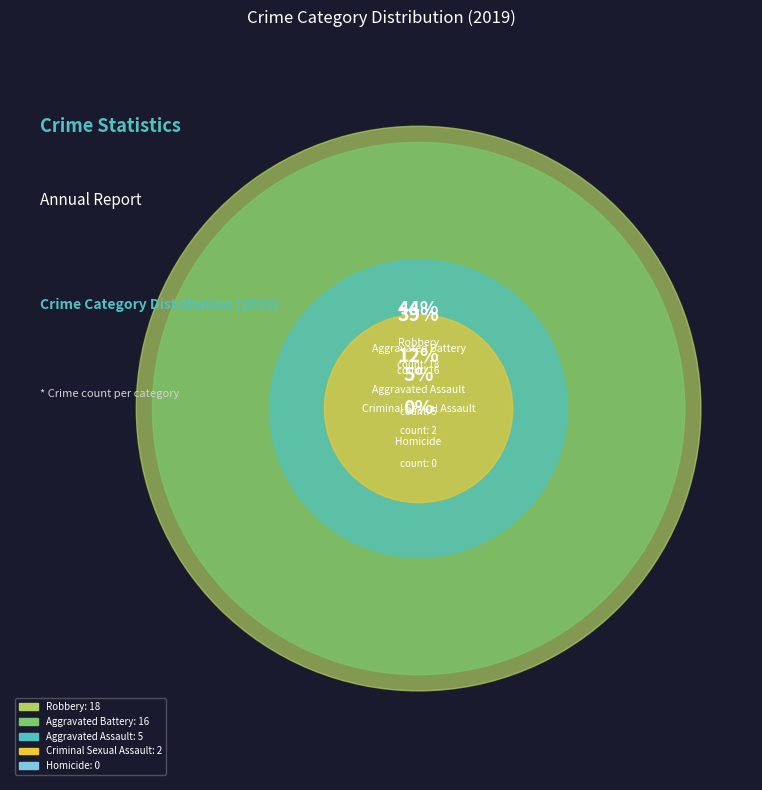

What is the largest slice in the pie chart?

Robbery